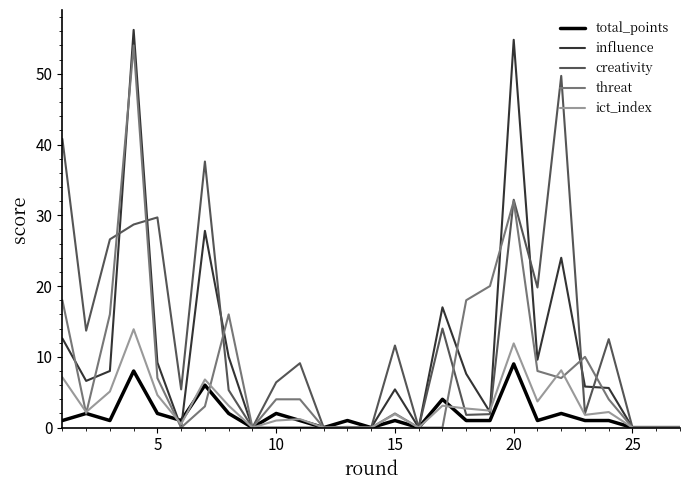

Which series has the largest total across all categories?

creativity